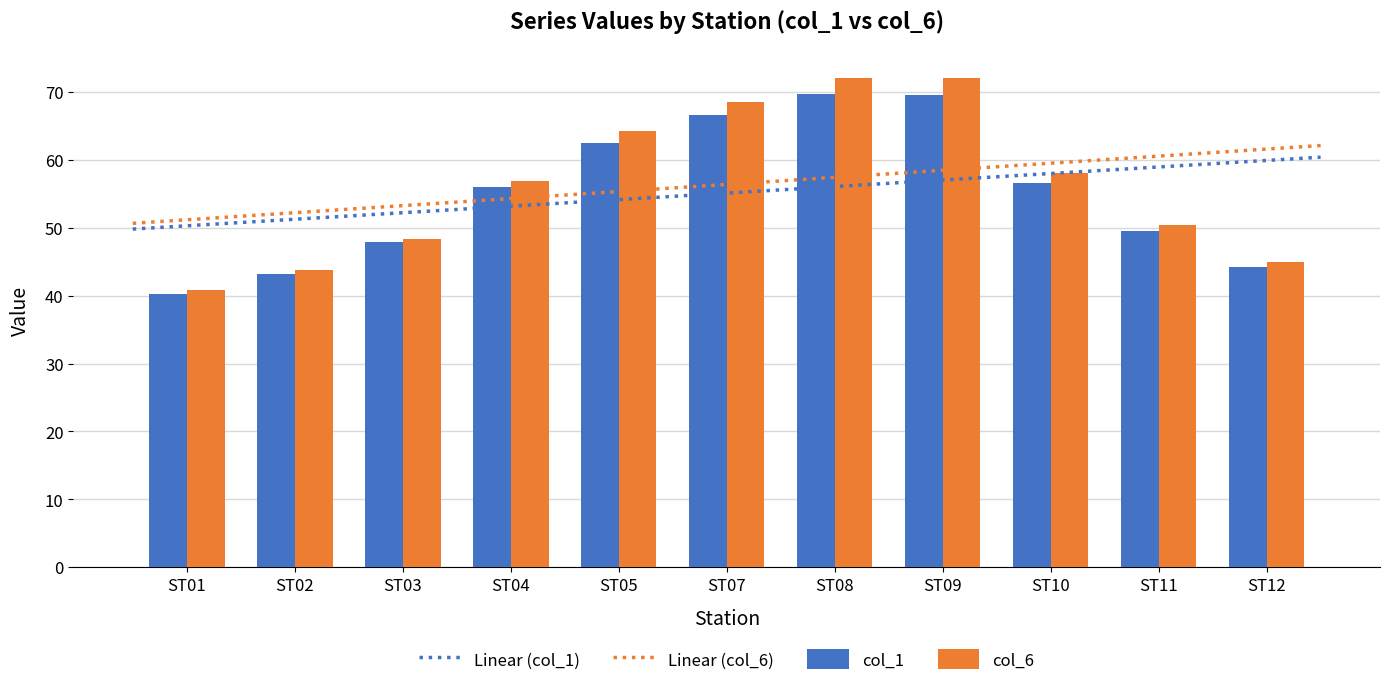

How many values in the col_1 series exceed 55?

6